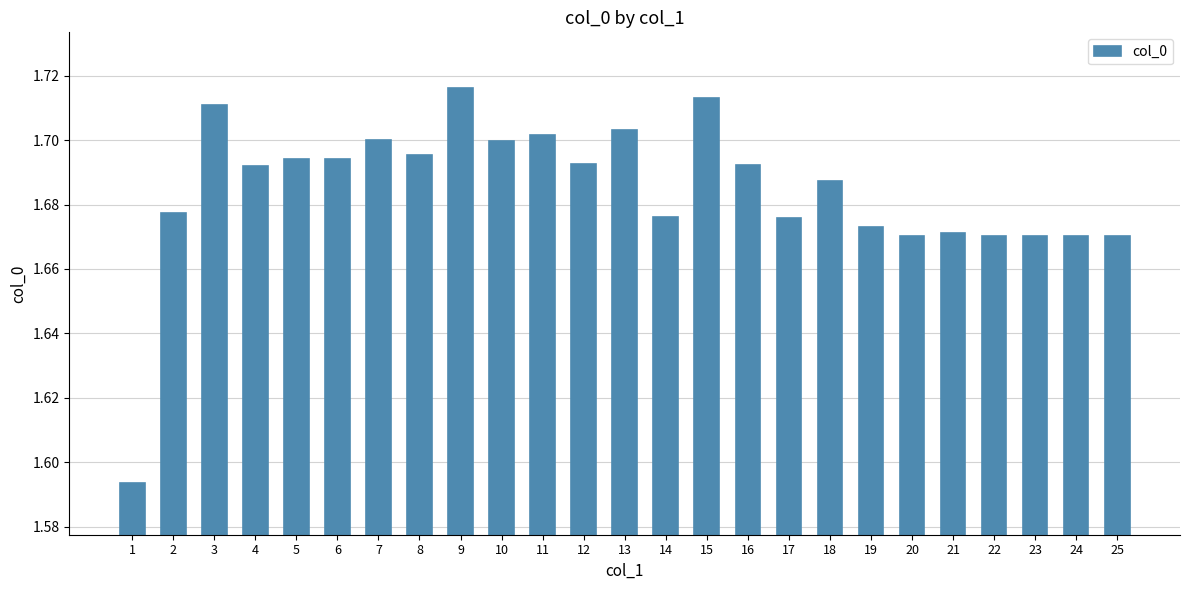

The value at 22 is 0.8. True or false?

False